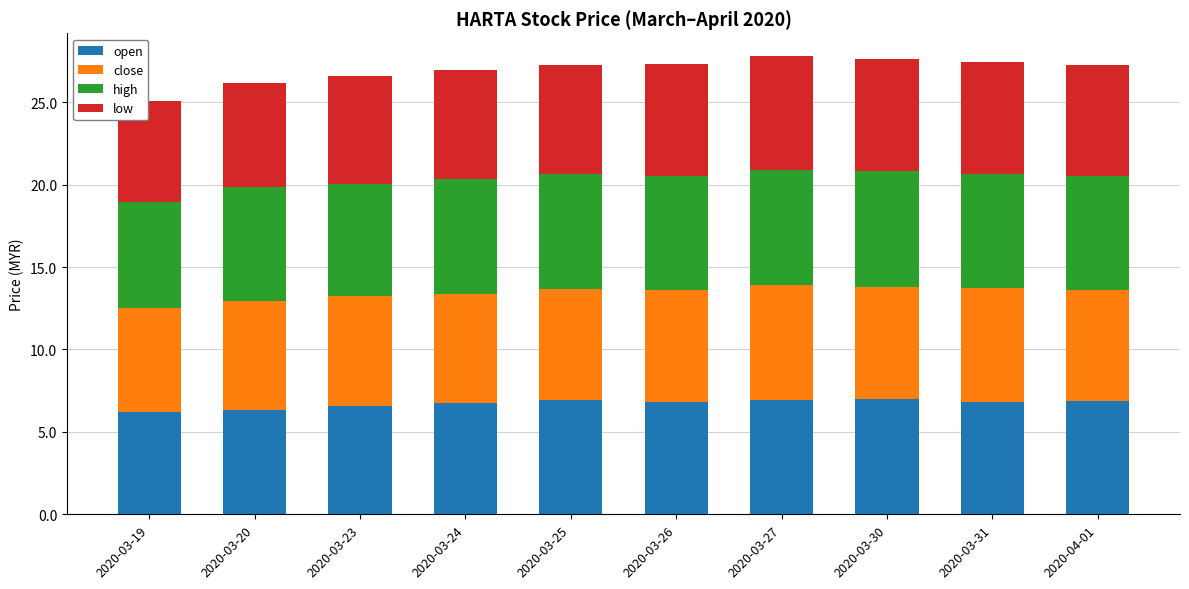

What is the total value across all series at 2020-03-27?

27.8